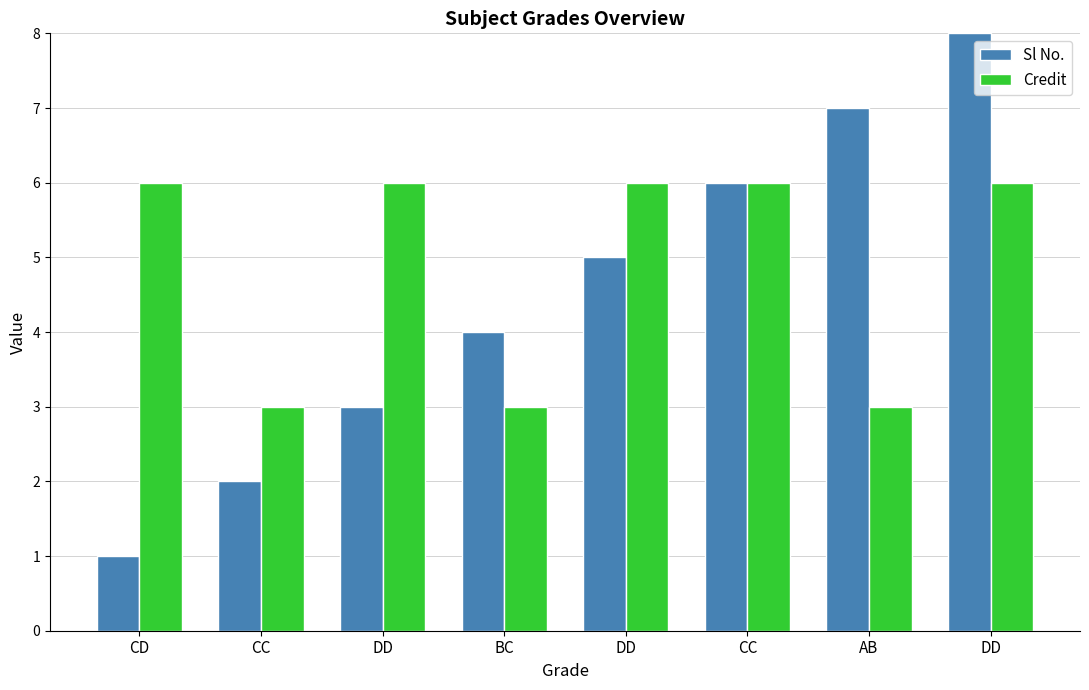

Reading left to right, extract all data points from this chart.

Sl No.: CD=1	CC=2	DD=3	BC=4	DD=5	CC=6	AB=7	DD=8
Credit: CD=6	CC=3	DD=6	BC=3	DD=6	CC=6	AB=3	DD=6